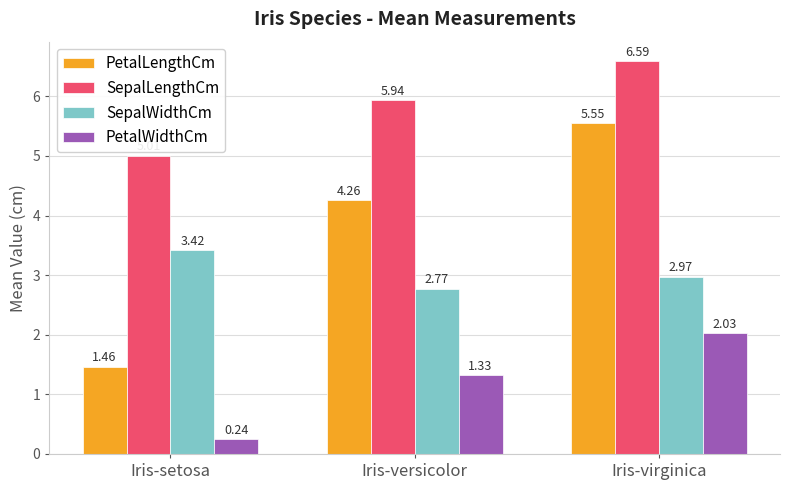

What are all the series names shown in the legend?

PetalLengthCm, SepalLengthCm, SepalWidthCm, PetalWidthCm